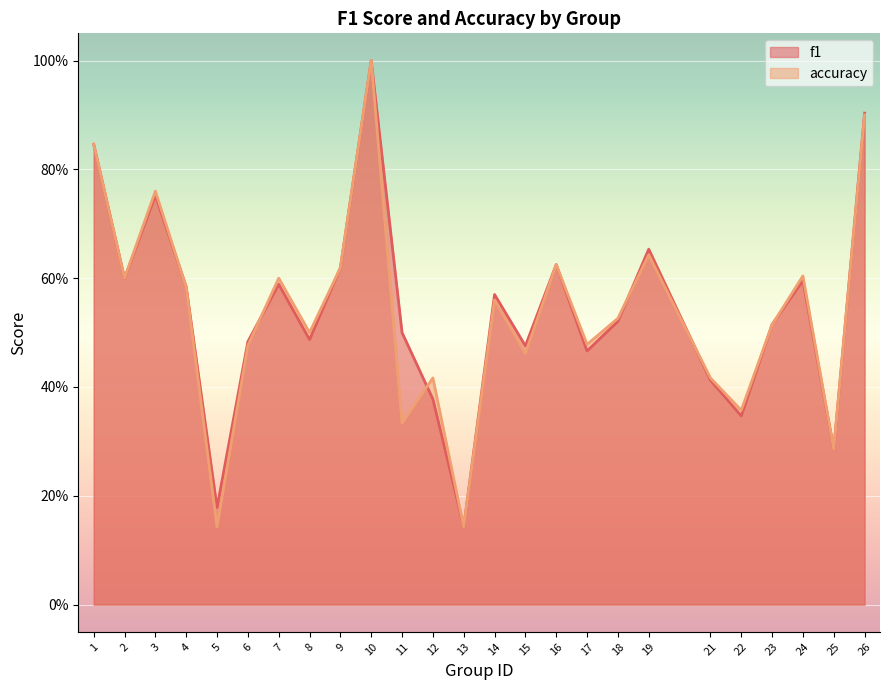

Reading left to right, extract all data points from this chart.

f1: 0.8	0.6	0.8	0.6	0.2	0.5	0.6	0.5	0.6	1.0	0.5	0.4	0.1	0.6	0.5	0.6	0.5	0.5	0.7	0.4	0.3	0.5	0.6	0.3	0.9
accuracy: 0.8	0.6	0.8	0.6	0.1	0.5	0.6	0.5	0.6	1.0	0.3	0.4	0.1	0.6	0.5	0.6	0.5	0.5	0.6	0.4	0.4	0.5	0.6	0.3	0.9